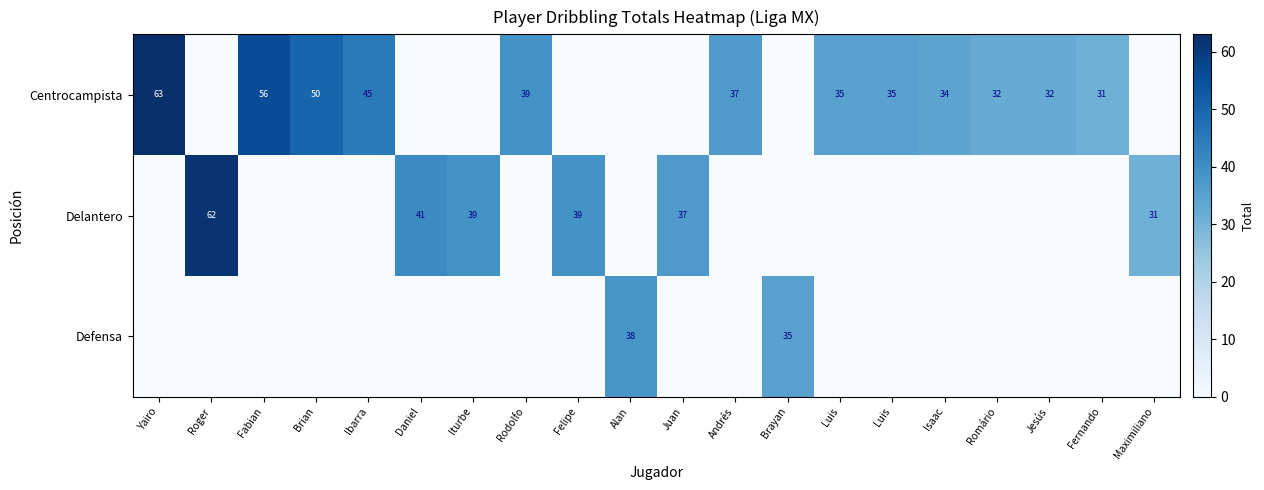

At Andrés, list the series in order from largest to smallest.

Centrocampista, Delantero, Defensa